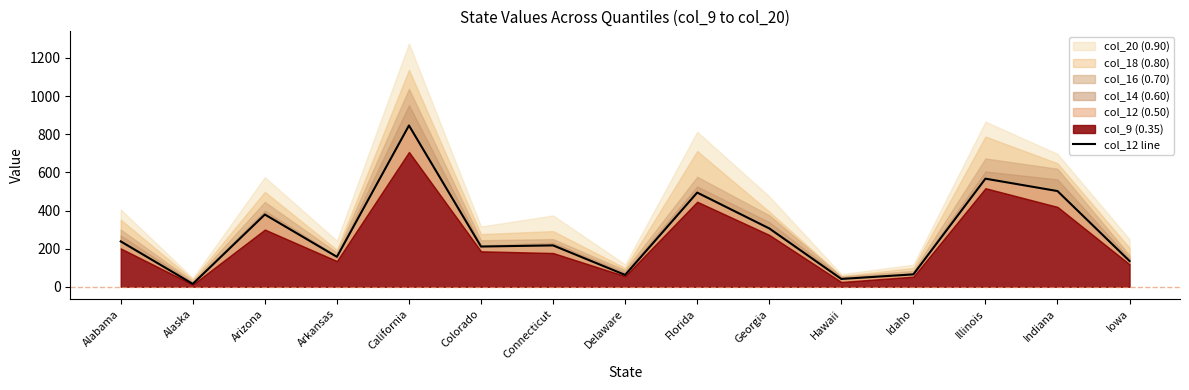

Reading left to right, extract all data points from this chart.

238	15	379	157	846	211	217	62	494	306	41	65	567	502	135